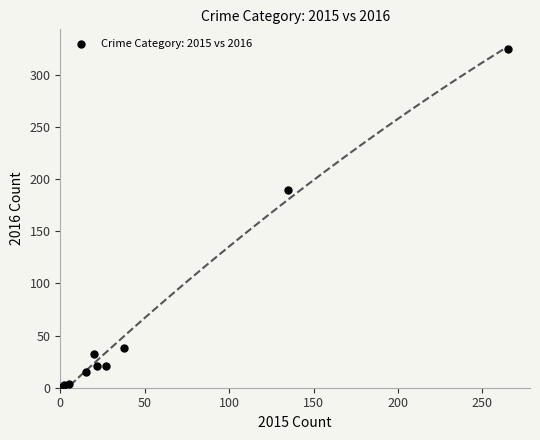

What Y value in the scatter plot is closest to 163?

190